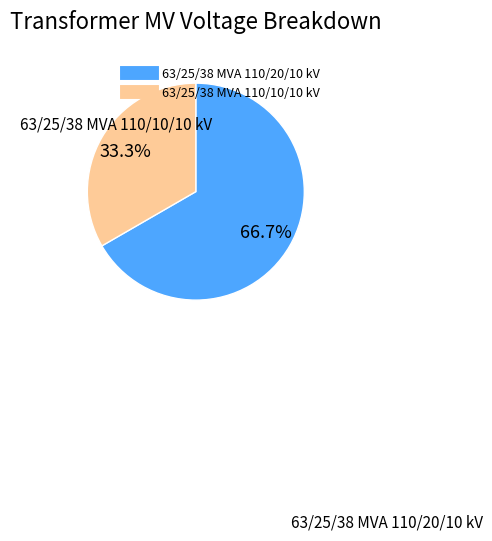

Is 63/25/38 MVA 110/20/10 kV the majority of the pie?

Yes